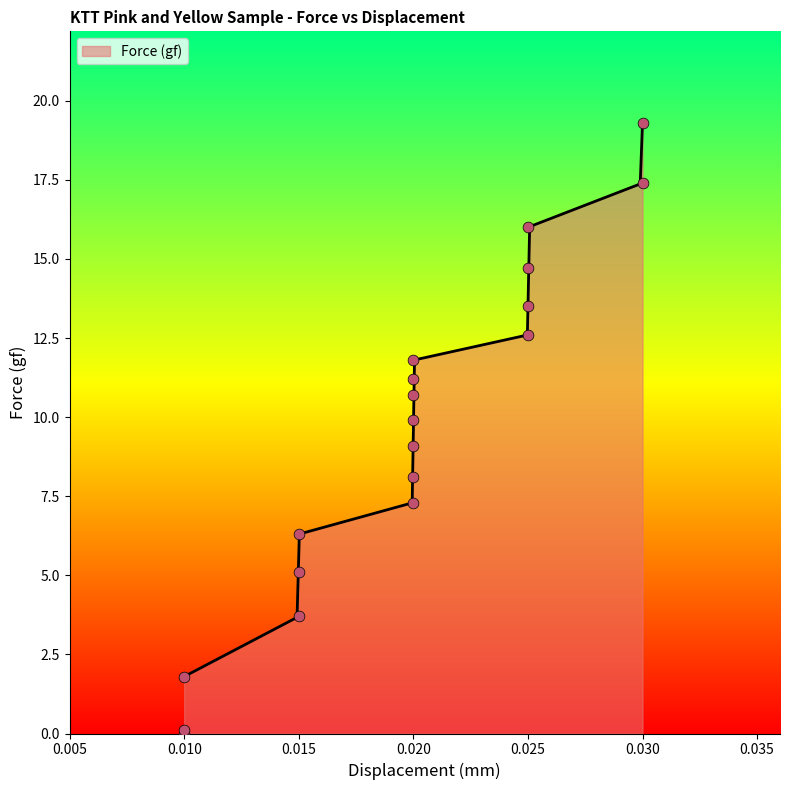

What is the lowest value of the Force (gf) series?

1.8